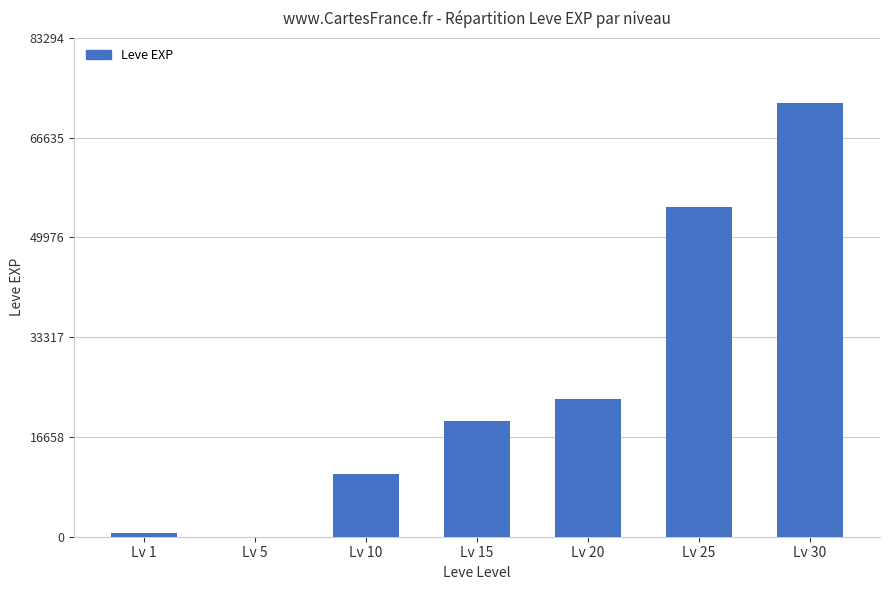

The value at Lv 25 is 93111. True or false?

False